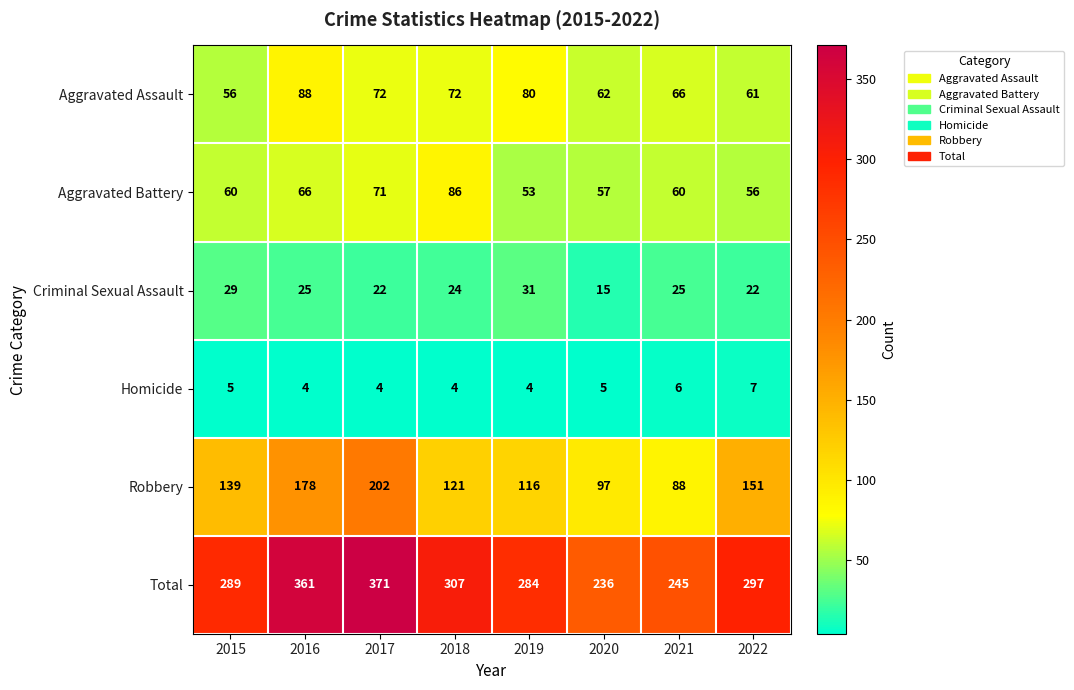

What is the difference between the maximum and second lowest values in the Total series?

126